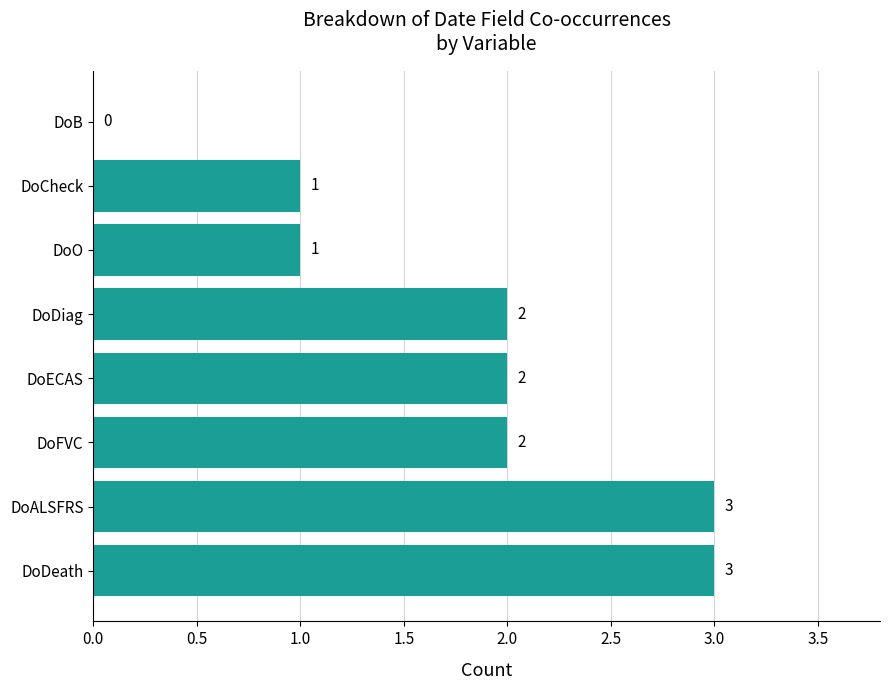

Reading bottom to top, extract all data points from this chart.

DoDeath=3	DoALSFRS=3	DoFVC=2	DoECAS=2	DoDiag=2	DoO=1	DoCheck=1	DoB=0